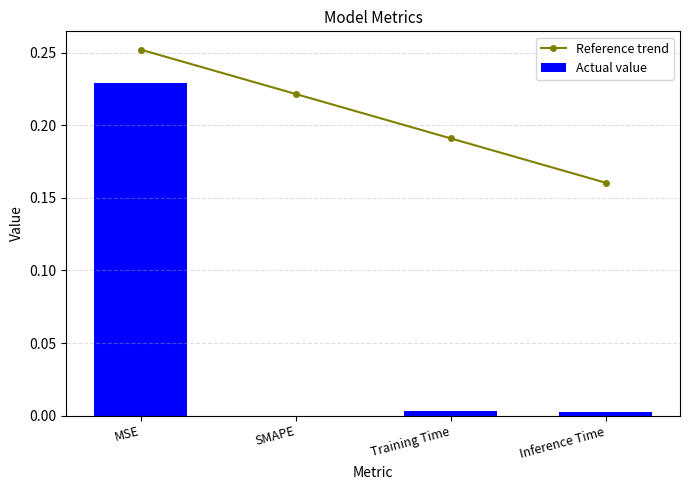

Count the number of data series in this chart.

2